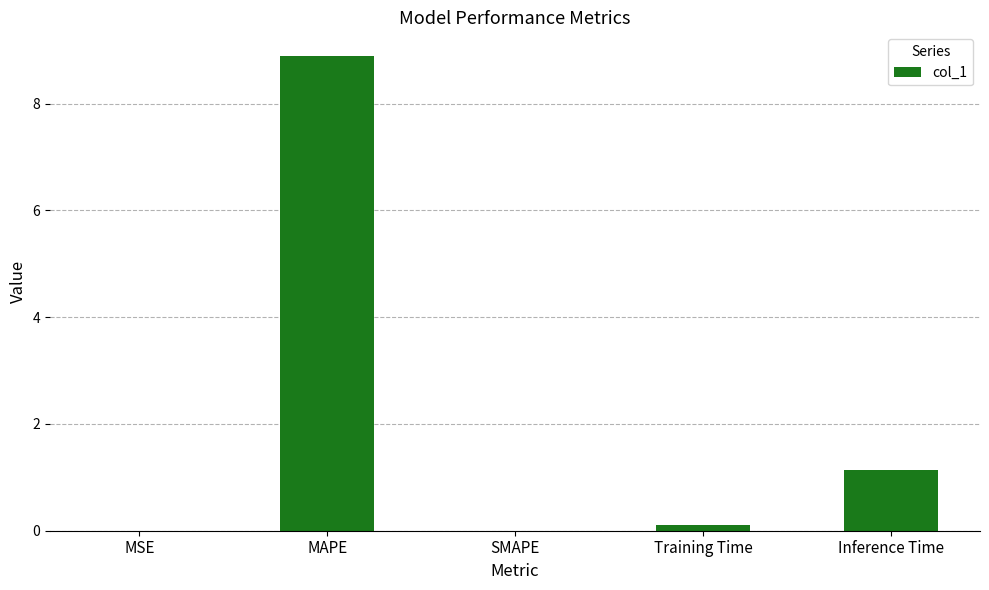

At which label is the value closest to 4?

Inference Time